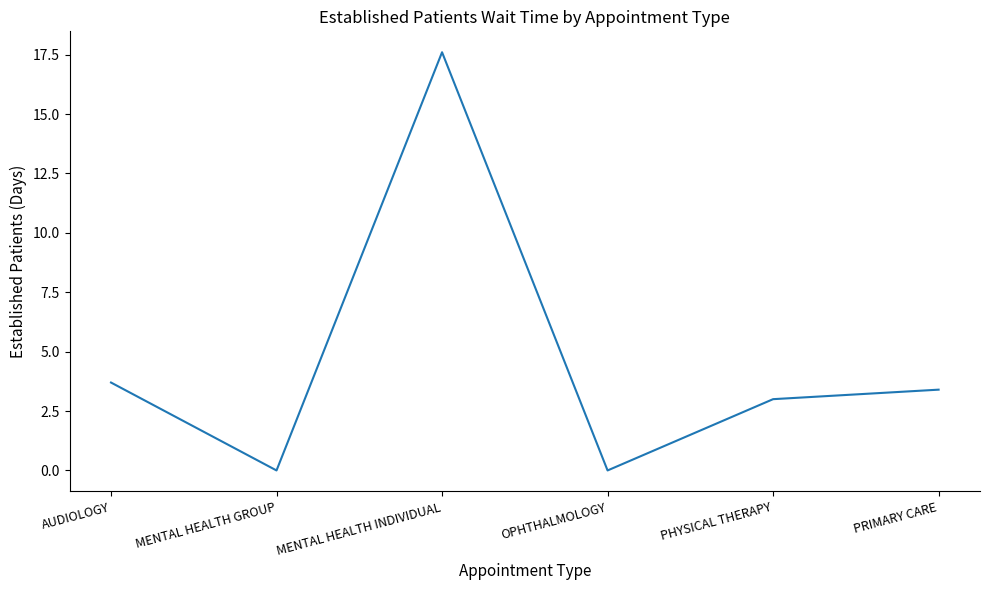

Reading right to left, list all the values displayed in this chart.

3.4	3.0	0.0	17.6	0.0	3.7